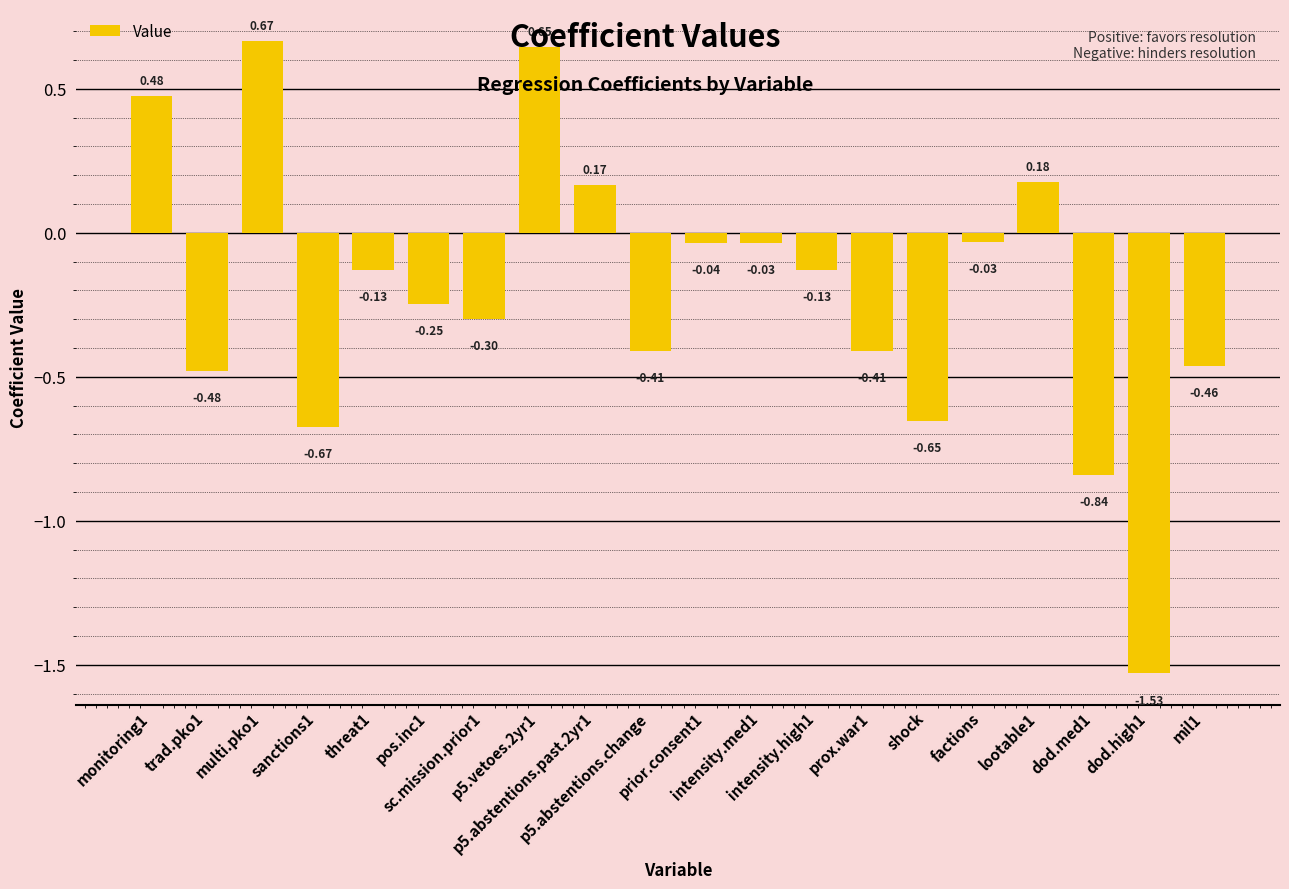

What is the sum of all values?

-4.2